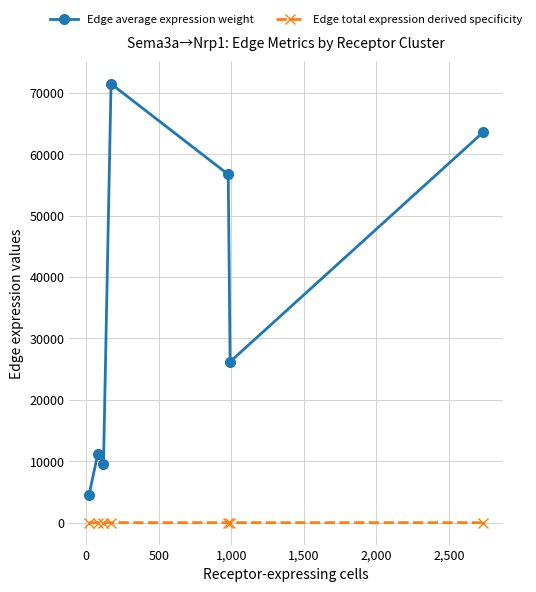

Rank the series by their average value, from highest to lowest.

Edge average expression weight, Edge total expression derived specificity